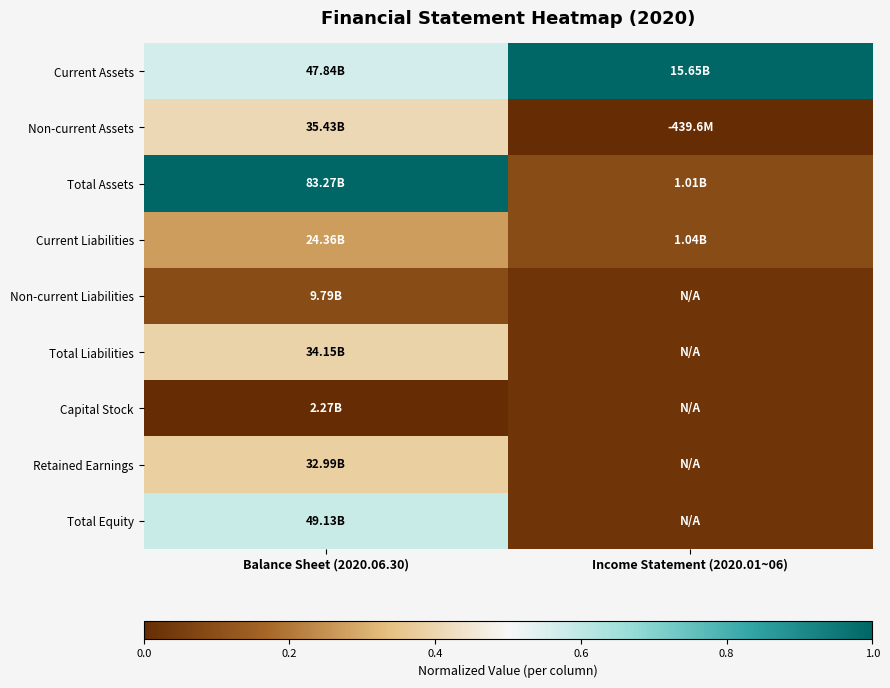

Count the number of data series in this chart.

9